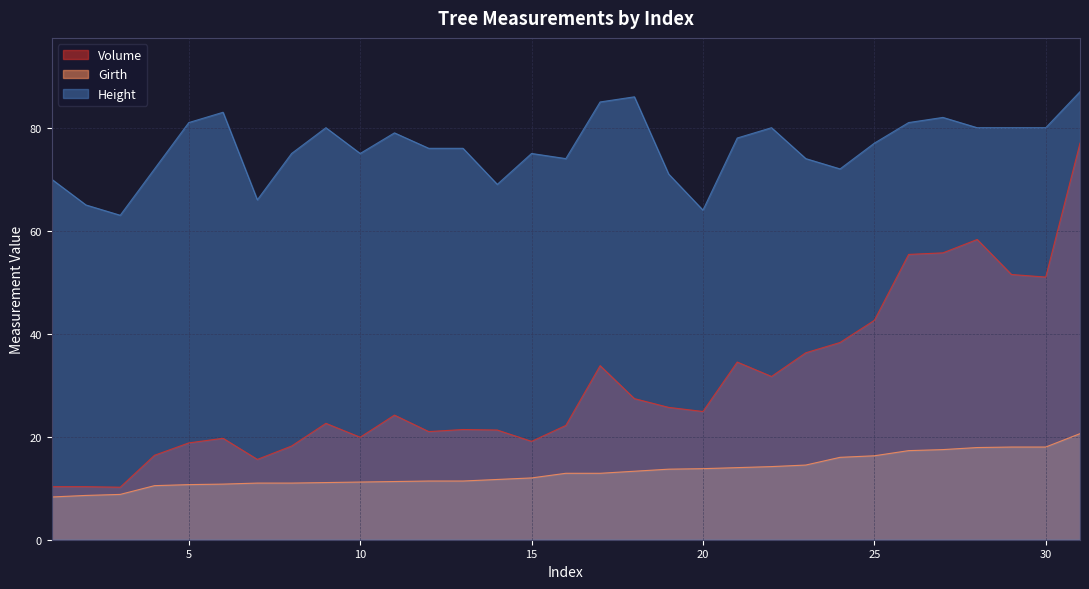

What is the minimum value shown in the chart?

8.3